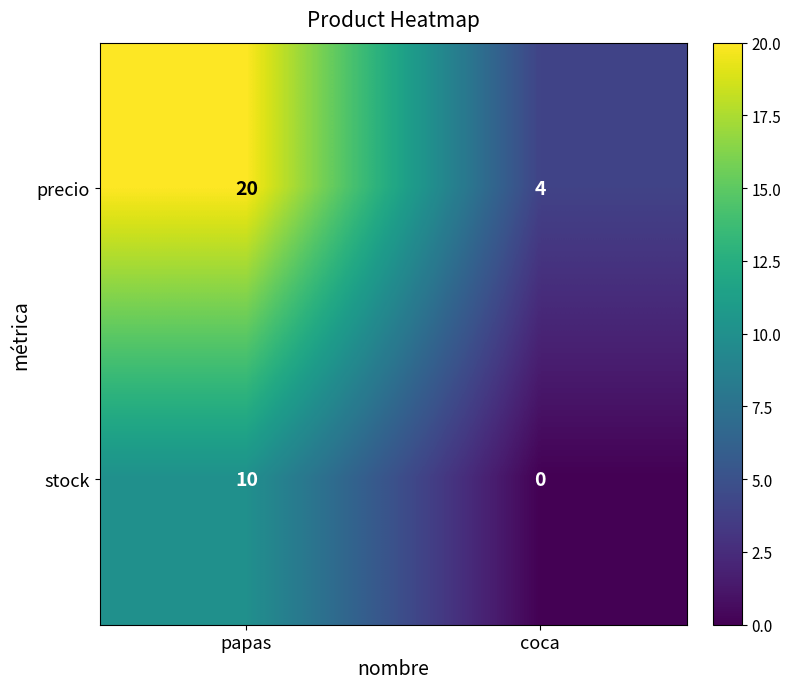

What value does the stock series have at papas, to the nearest 5?

10